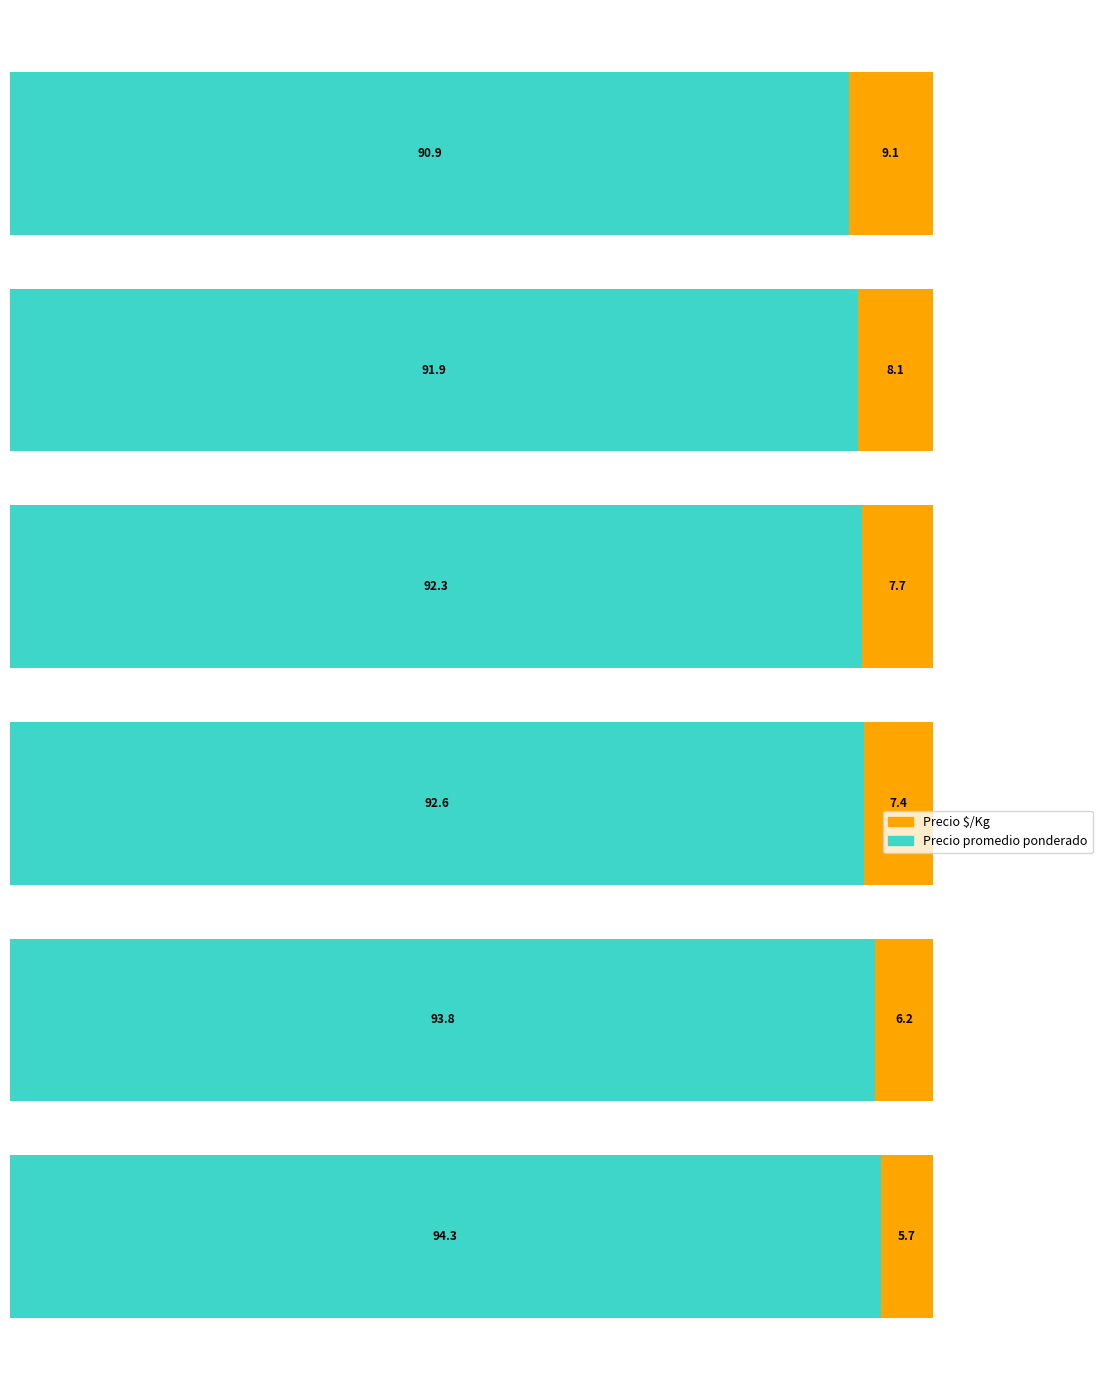

What is the maximum value for Precio promedio ponderado?

94.3